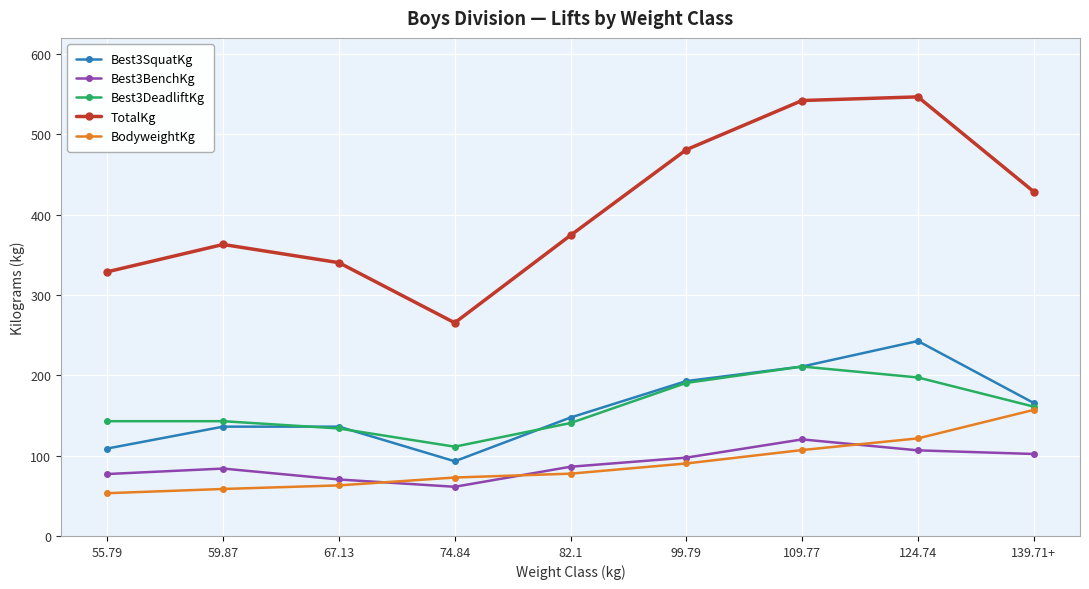

What is the label of the 4th point from the right?

99.79